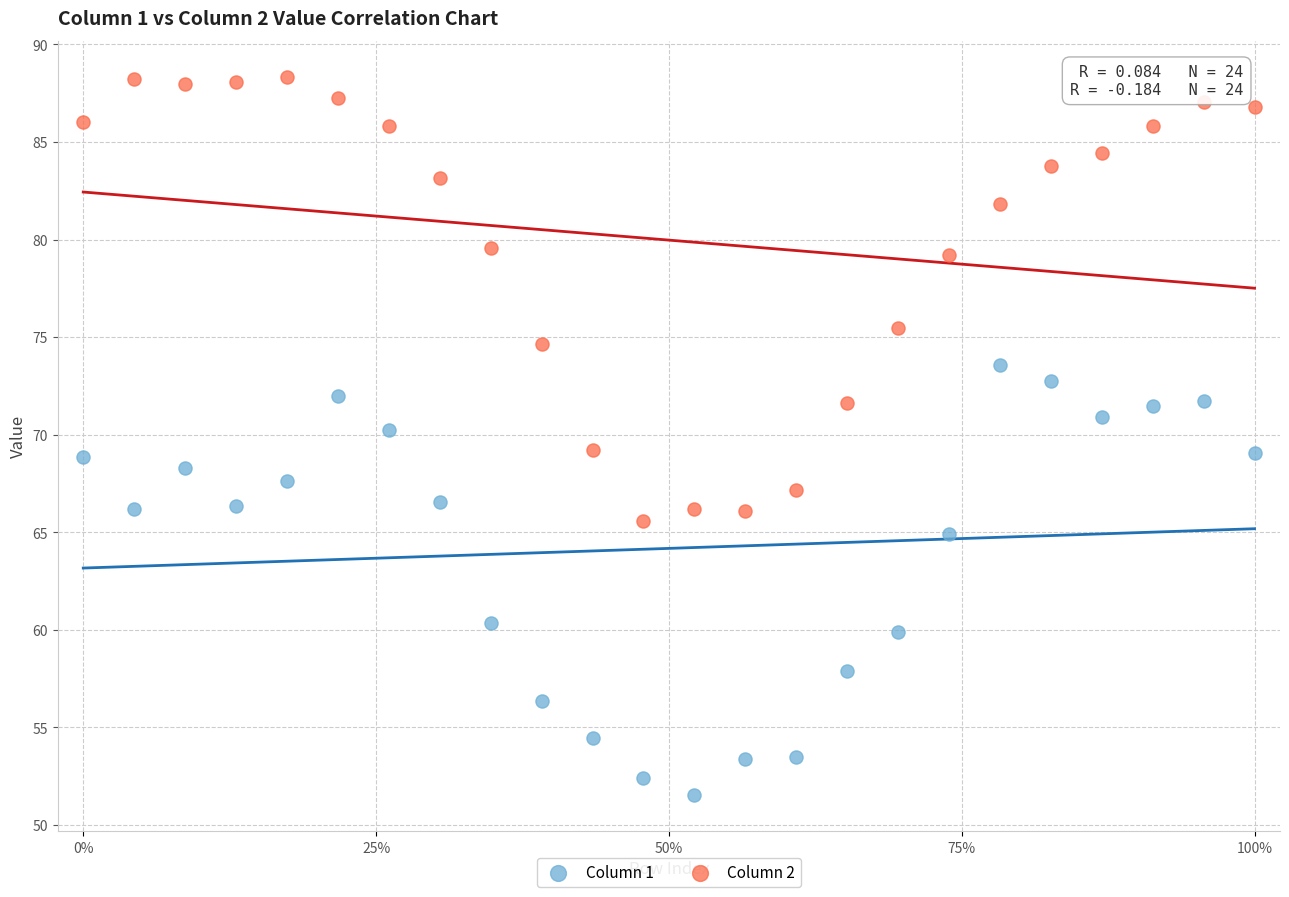

Which series contains the lowest Y value?

Column 1